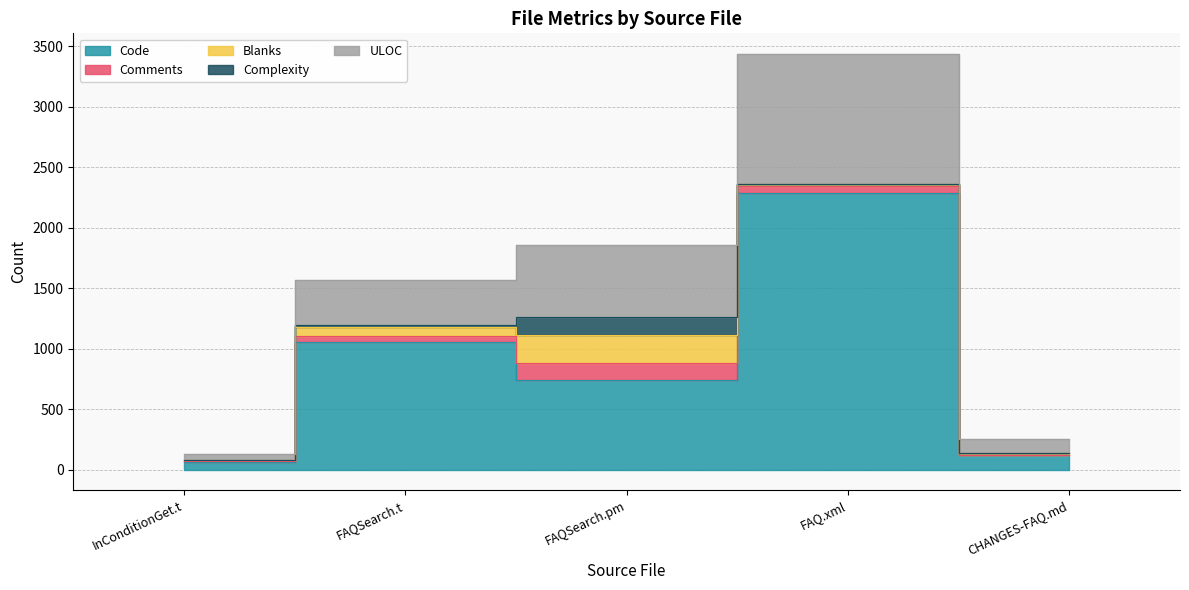

What are all the series names shown in the legend?

Code, Comments, Blanks, Complexity, ULOC